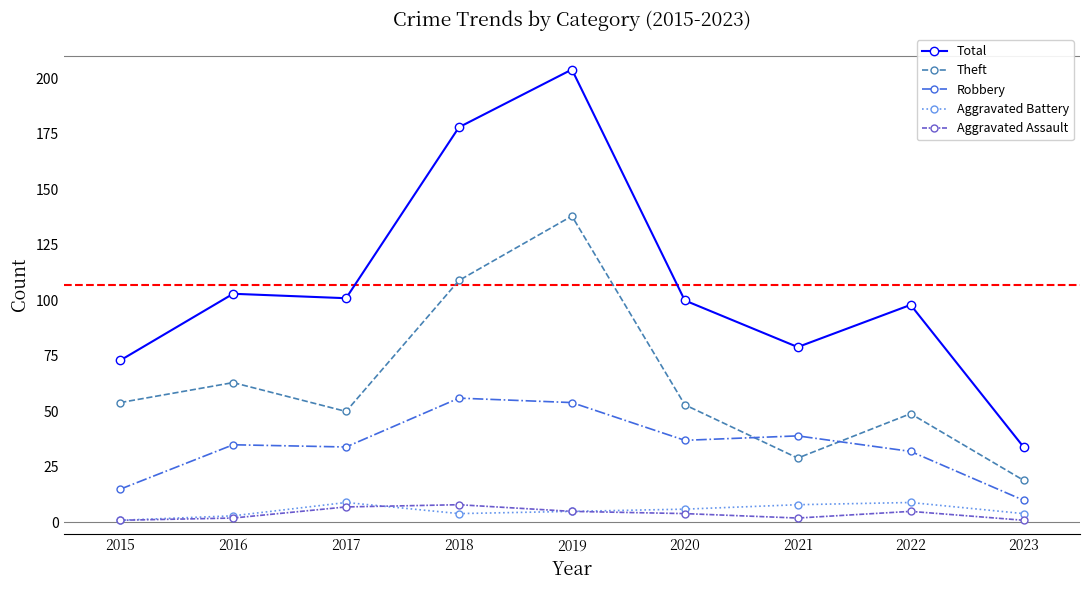

Where is the first local maximum for Aggravated Battery?

2017